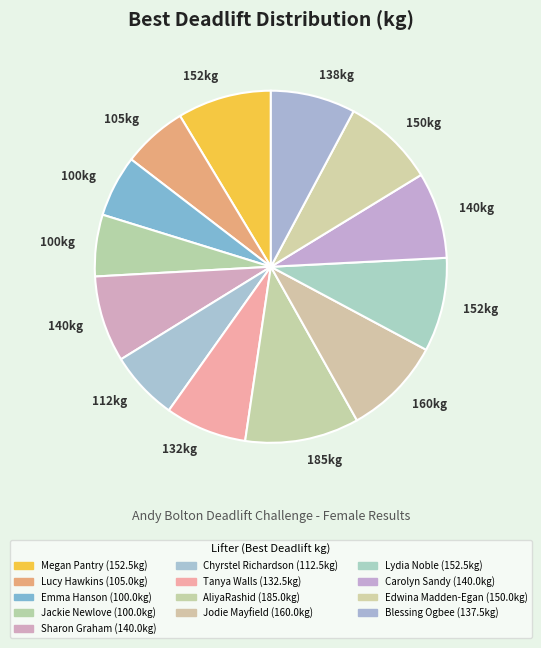

How many segments does this pie chart have?

13